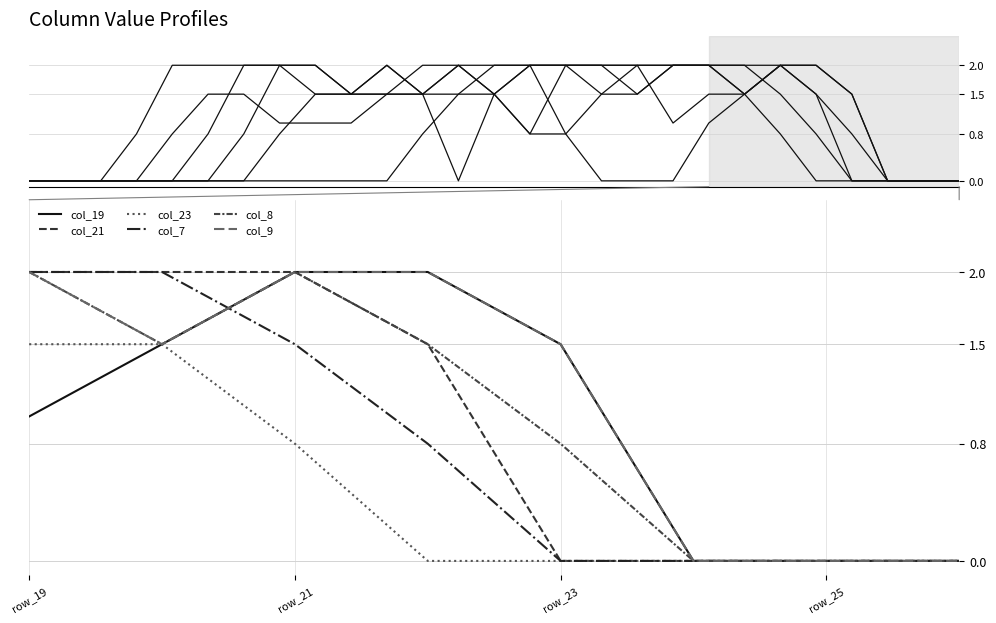

At which label does col_9 reach its peak?

row_19